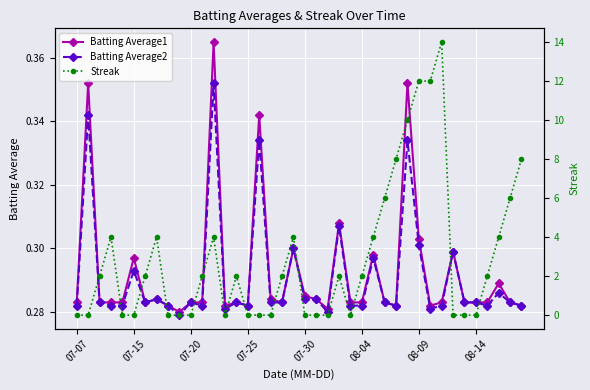

True or false: Batting Average1 has a value of 0.1 at 07-07.

False